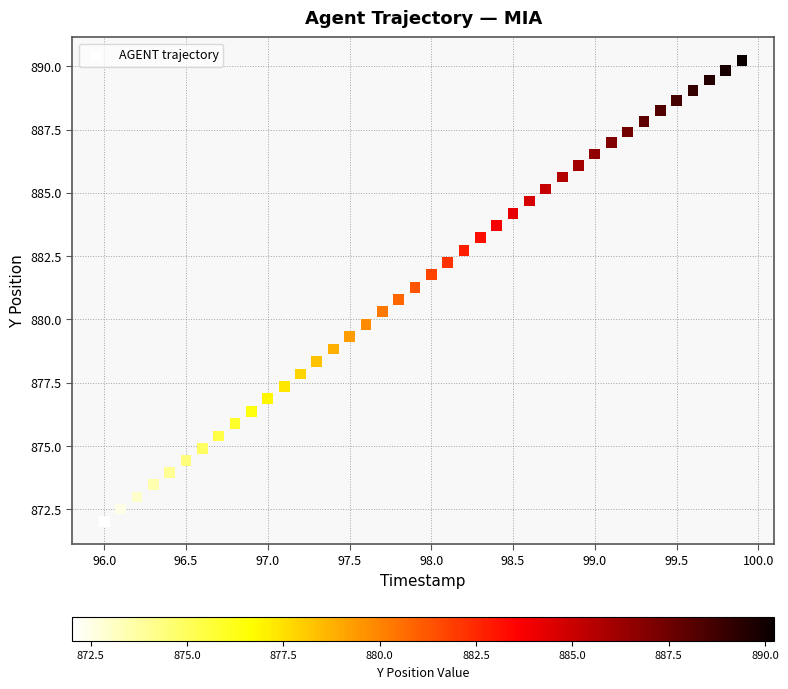

What is the range of Y values (max minus min)?

18.2